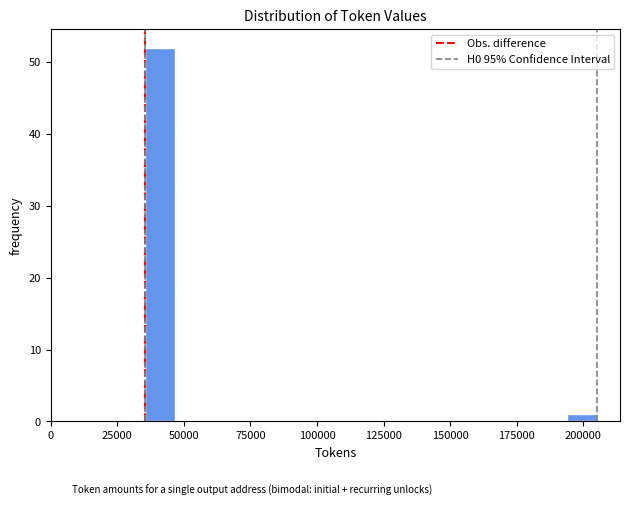

Read against the x-axis, roughly where is the centre of the tallest bar?

40000